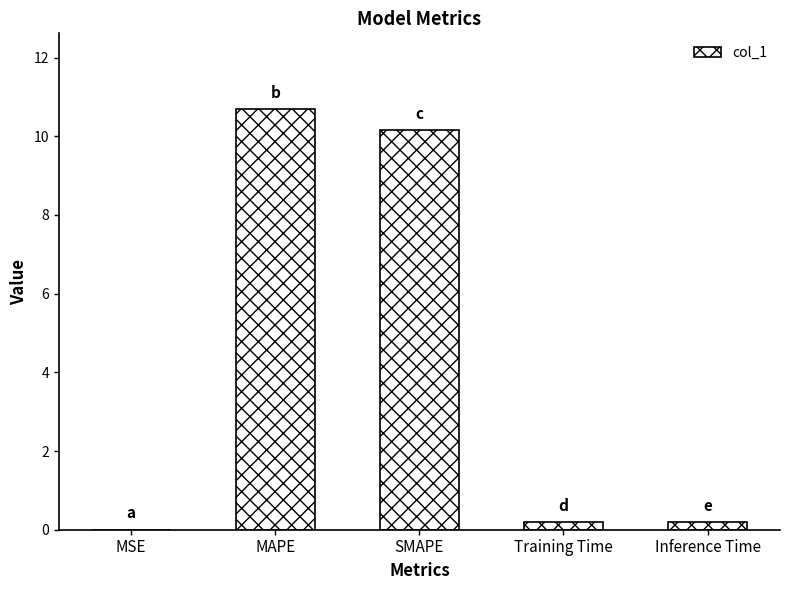

Read the value at MAPE.

10.7